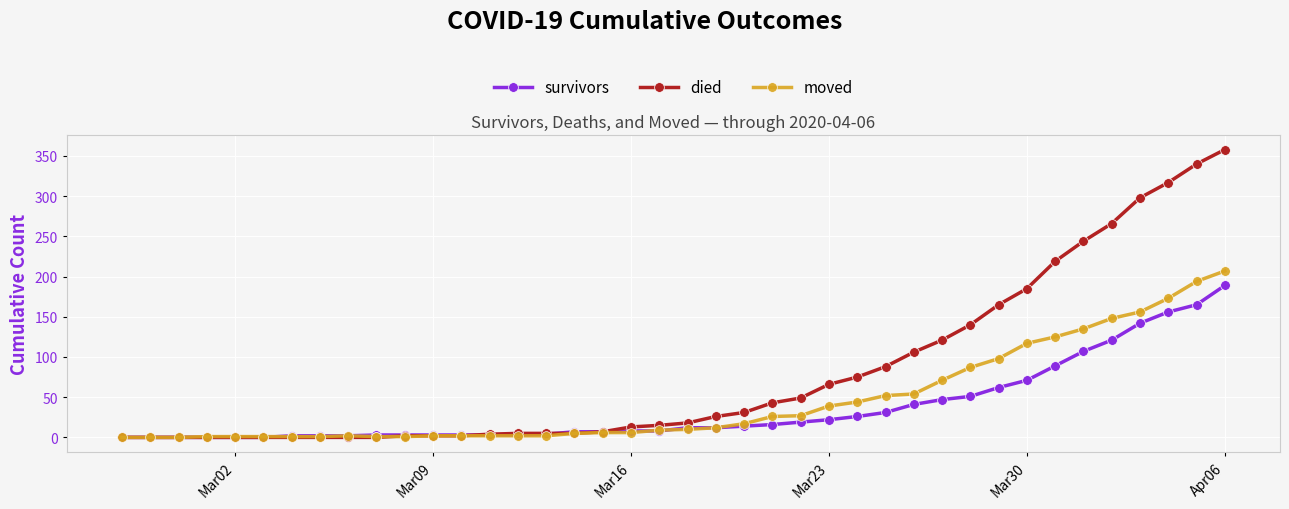

Rank the series by their average value, from lowest to highest.

survivors, moved, died